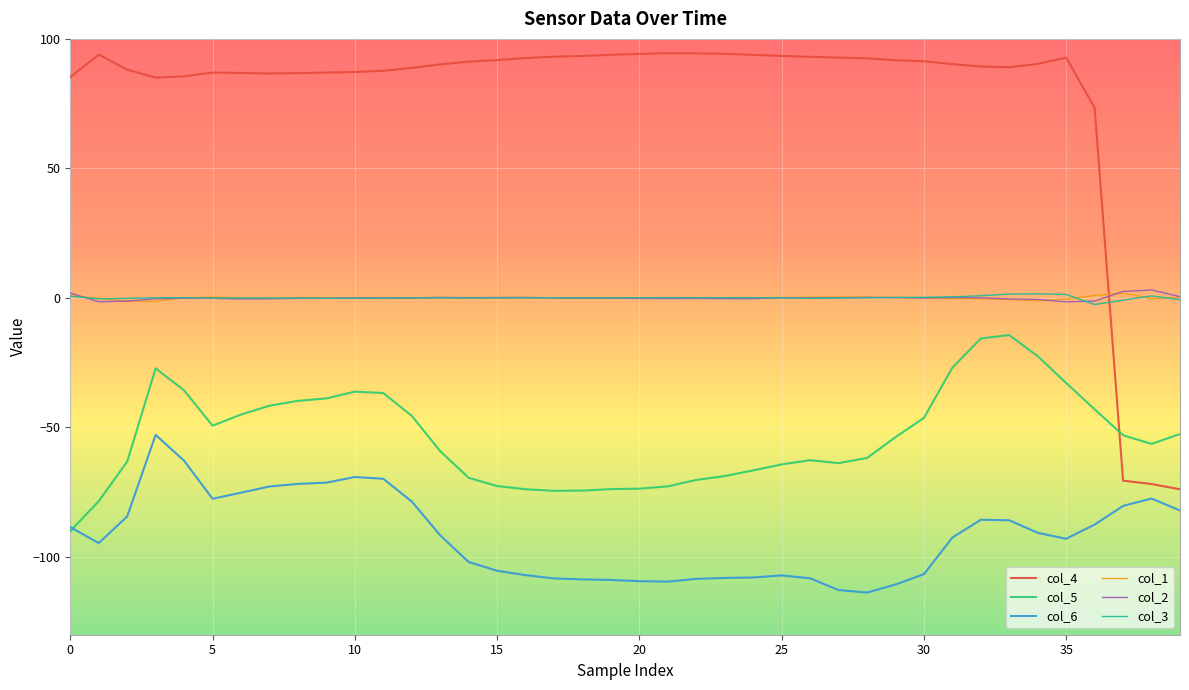

Which series has the largest total across all categories?

col_4